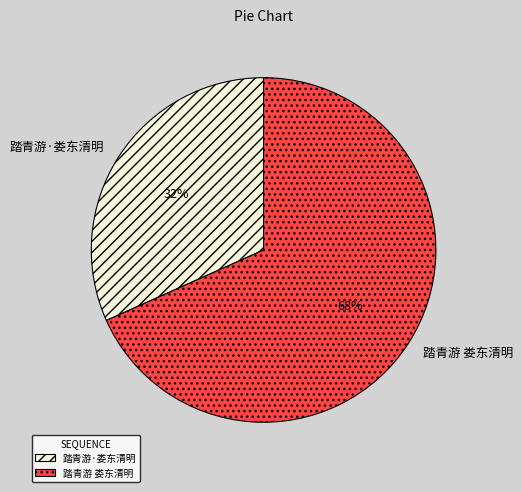

To the nearest percent, what is the average slice percentage?

50%